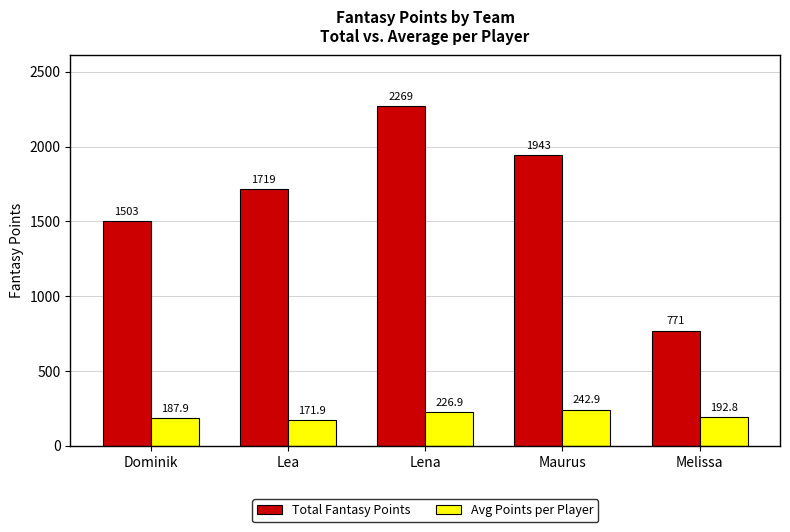

How many data points in Avg Points per Player are above 192?

3